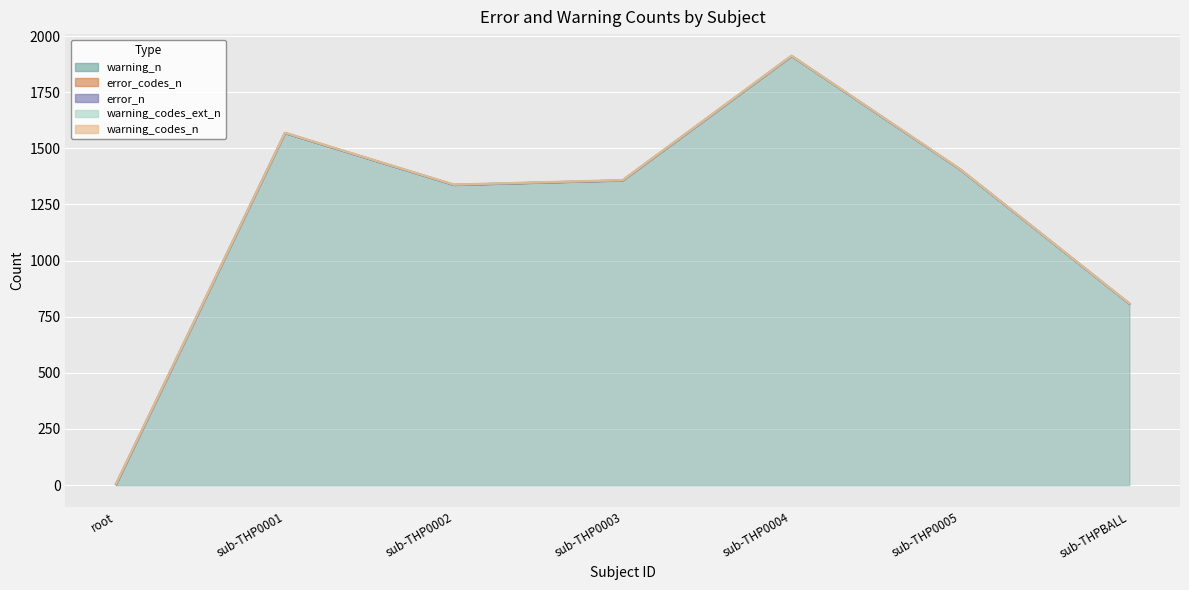

Read the warning_codes_n value at sub-THP0005.

1